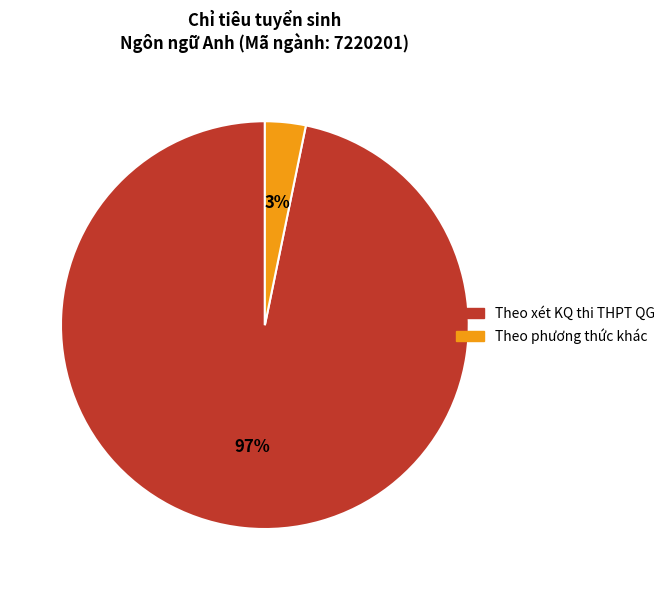

Which has a higher value, Theo phương thức khác or Theo xét KQ thi THPT QG?

Theo xét KQ thi THPT QG